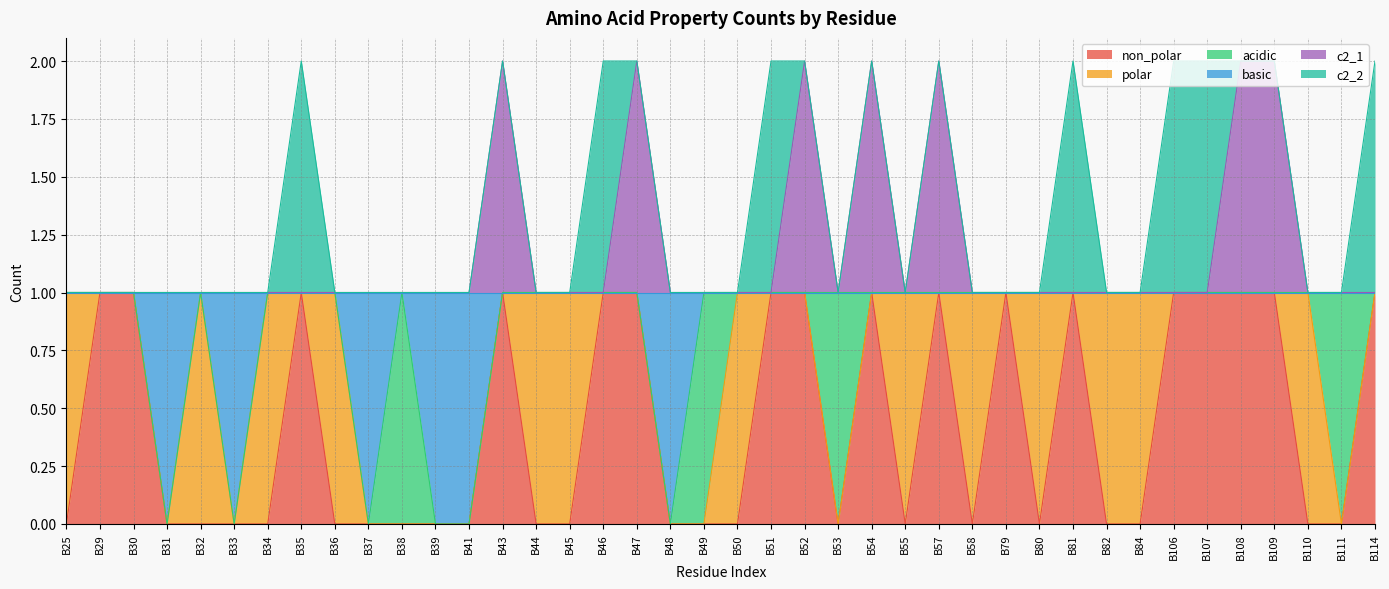

Which has a higher value, B58 or B48?

B58